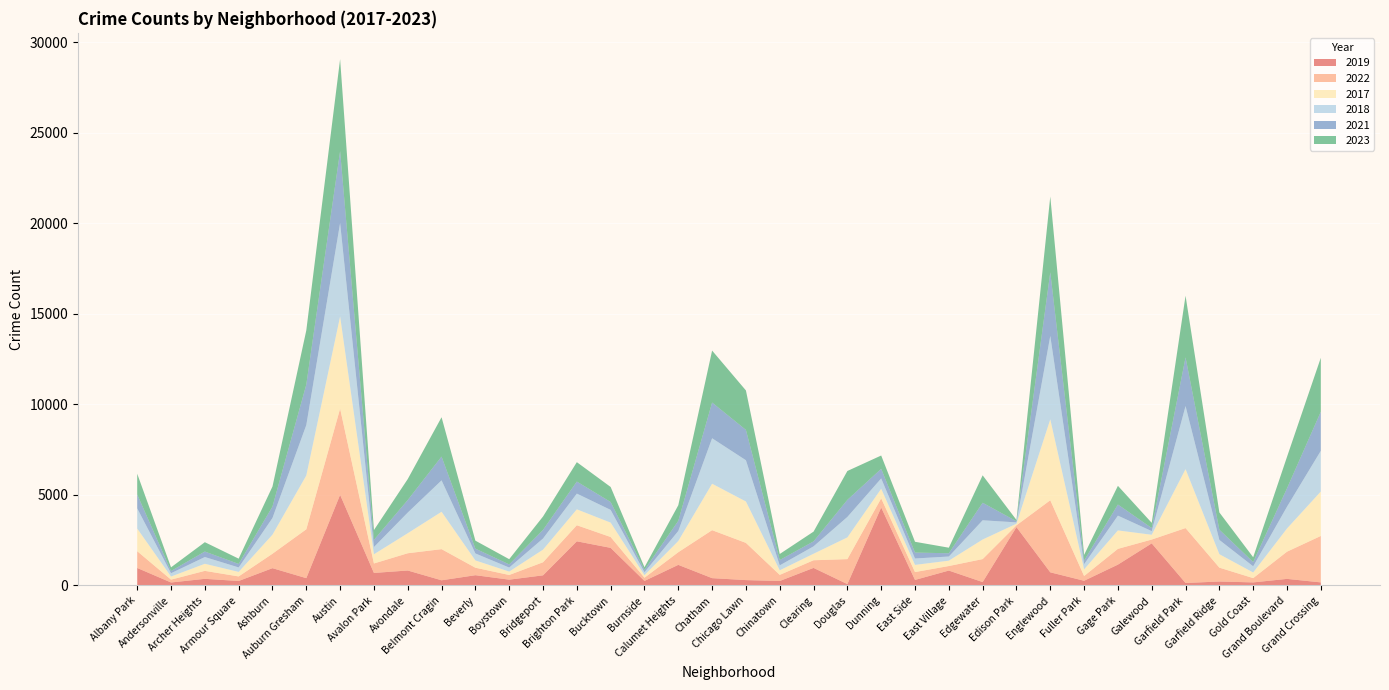

Reading left to right, extract all data points from this chart.

2019: 968	166	368	249	957	405	5008	694	828	287	568	322	561	2441	2079	253	1140	406	298	248	972	77	4310	308	825	189	3226	728	261	1153	2328	138	220	171	365	171
2022: 926	157	440	251	797	2699	4761	522	953	1720	414	258	722	888	599	175	698	2650	2055	338	422	1379	504	433	250	1269	99	3981	263	871	210	3034	766	236	1503	2566
2017: 1252	171	391	250	1053	2973	5096	508	1107	2066	403	188	697	879	795	145	620	2566	2288	253	360	1201	531	397	296	1082	87	4471	365	1019	265	3257	743	311	1281	2456
2018: 1117	184	374	248	924	2787	5163	401	1142	1737	386	224	616	870	704	160	554	2513	2280	273	409	1131	571	354	230	1063	75	4608	289	817	202	3486	789	342	1205	2249
2021: 767	123	303	193	630	2237	3970	395	692	1313	264	173	474	664	435	130	559	1974	1675	293	274	943	530	326	180	969	62	3518	200	613	170	2687	565	233	1015	2160
2023: 1145	202	516	292	1106	2992	5081	542	1158	2173	442	289	741	1072	831	146	863	2870	2180	335	539	1595	735	597	307	1514	72	4185	314	1033	286	3407	953	268	1738	2981